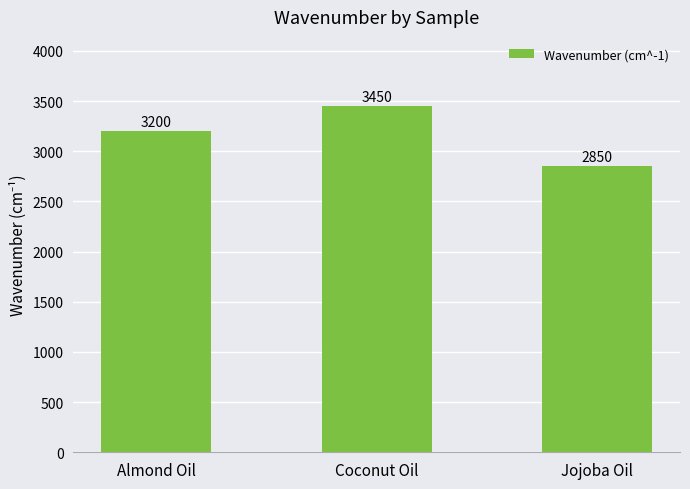

Approximately how many times larger is the value at Jojoba Oil compared to Coconut Oil?

0.8